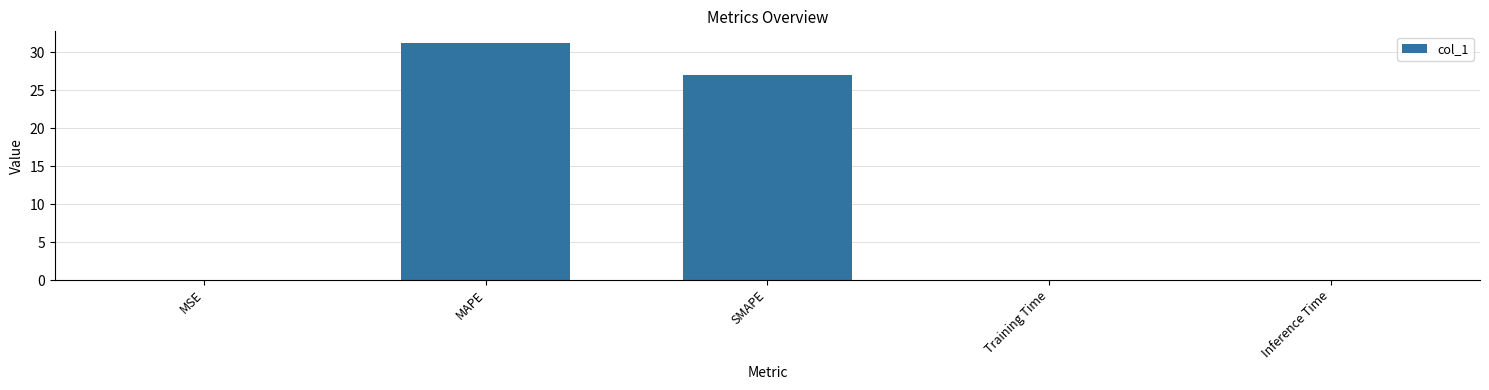

True or false: the data shows 31.2 at MAPE.

True